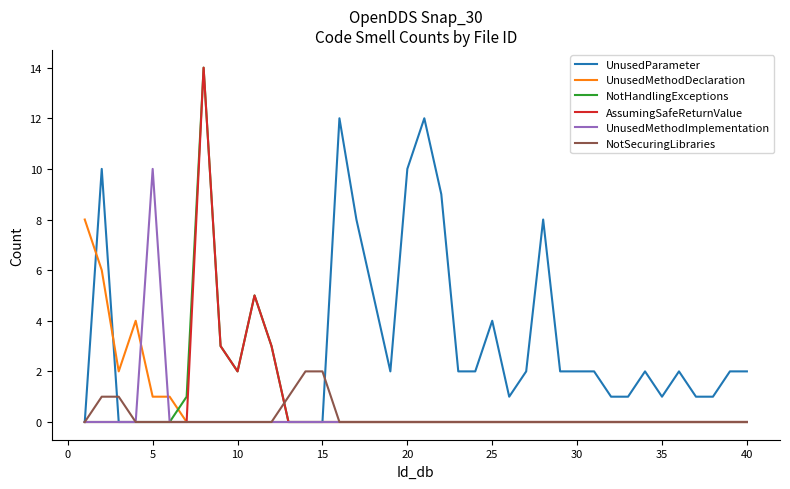

What is the maximum value shown in the chart?

14